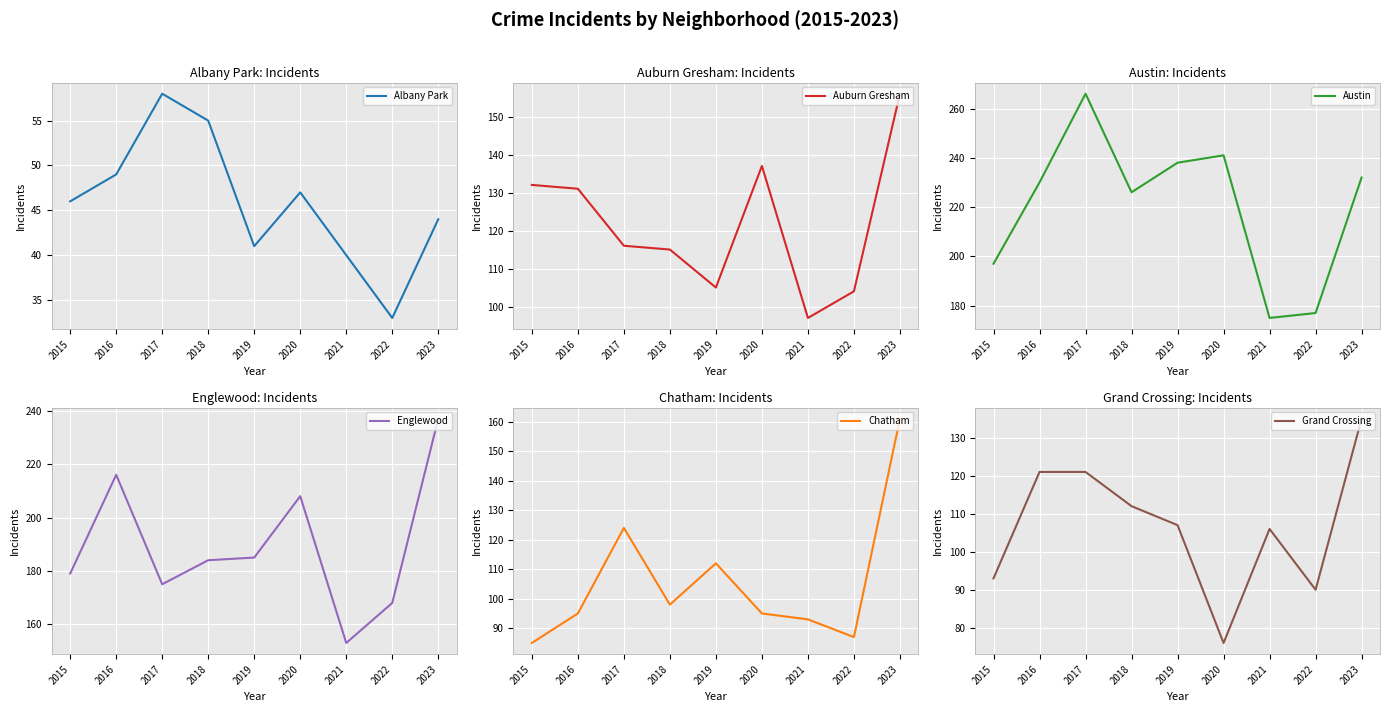

Which series has the widest spread of values?

Austin